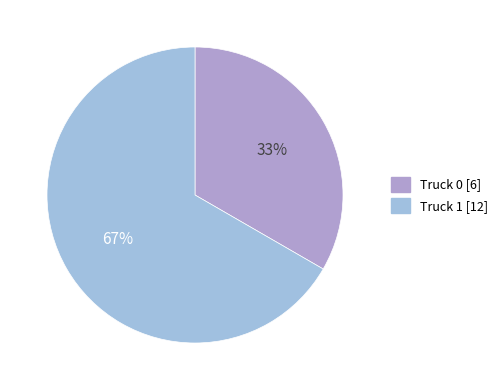

What percentage do Truck 0 and Truck 1 together represent?

100.0%